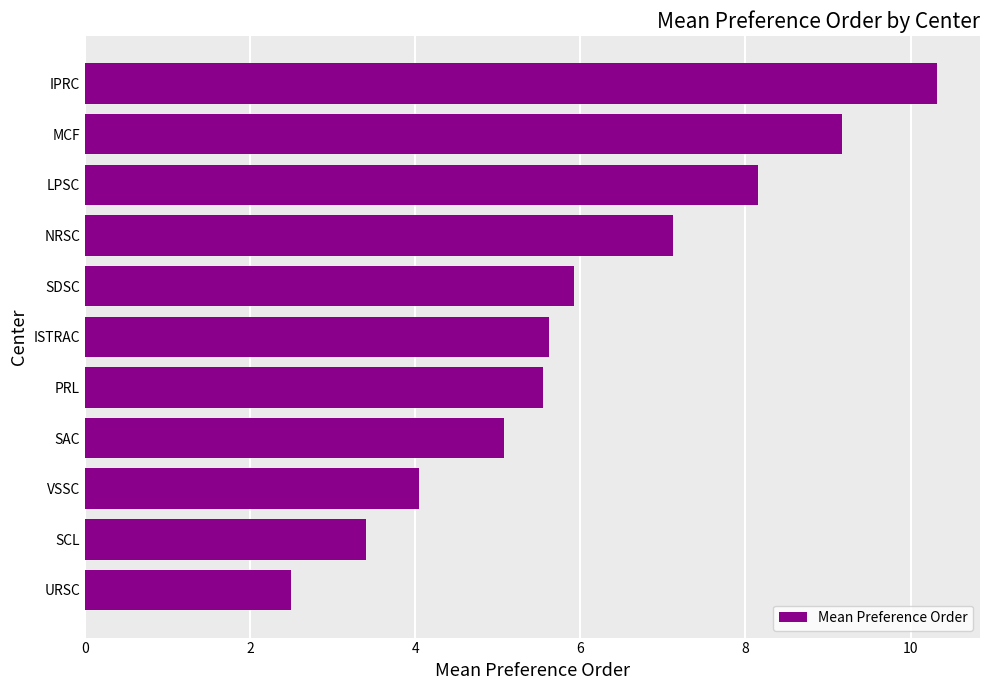

What value does the data have at SAC?

5.1